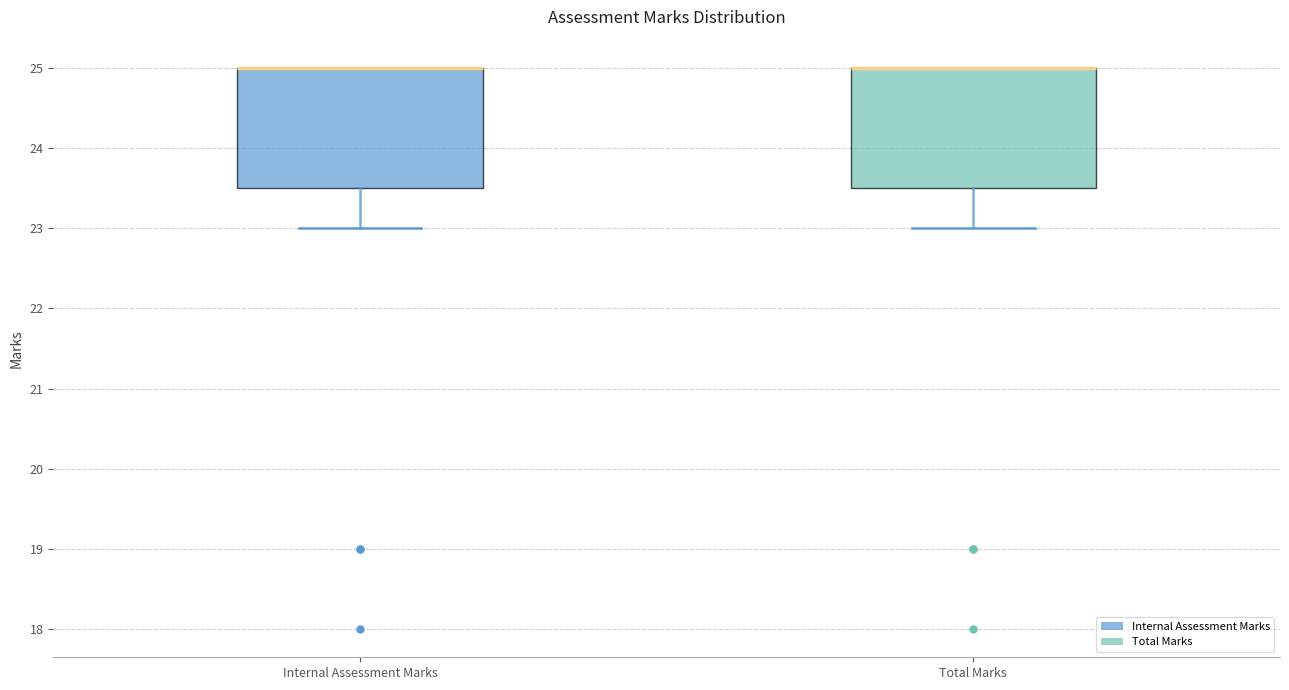

Reading left to right, transcribe this box plot: for each box, give where its median line is, the range the box spans, and where its two whiskers end, as read against the y-axis. The values are not printed on the chart, so give them approximately, as read against the axis.

Internal Assessment Marks: median 25.0 (drawn on the box's upper edge), box 23.5 to 25.0, whiskers 23.0 to 25.0
Total Marks: median 25.0 (drawn on the box's upper edge), box 23.5 to 25.0, whiskers 23.0 to 25.0